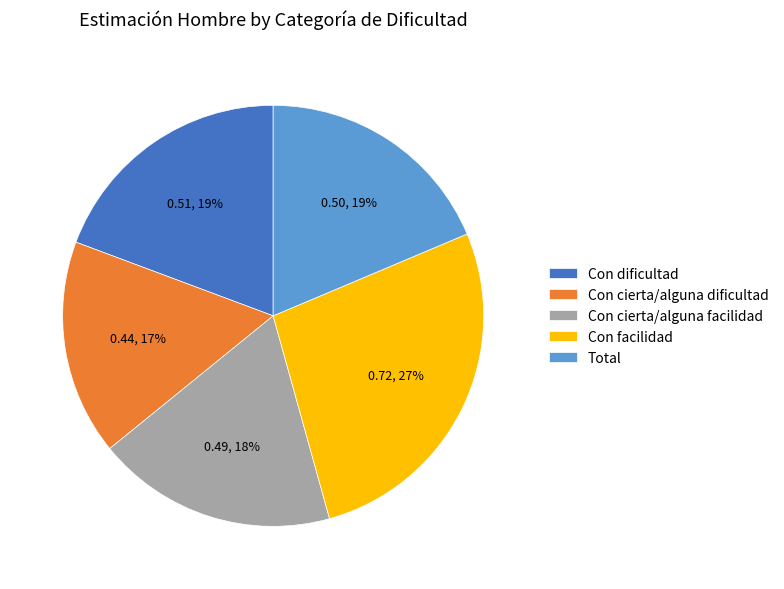

Which slice is the smallest?

Con cierta/alguna dificultad